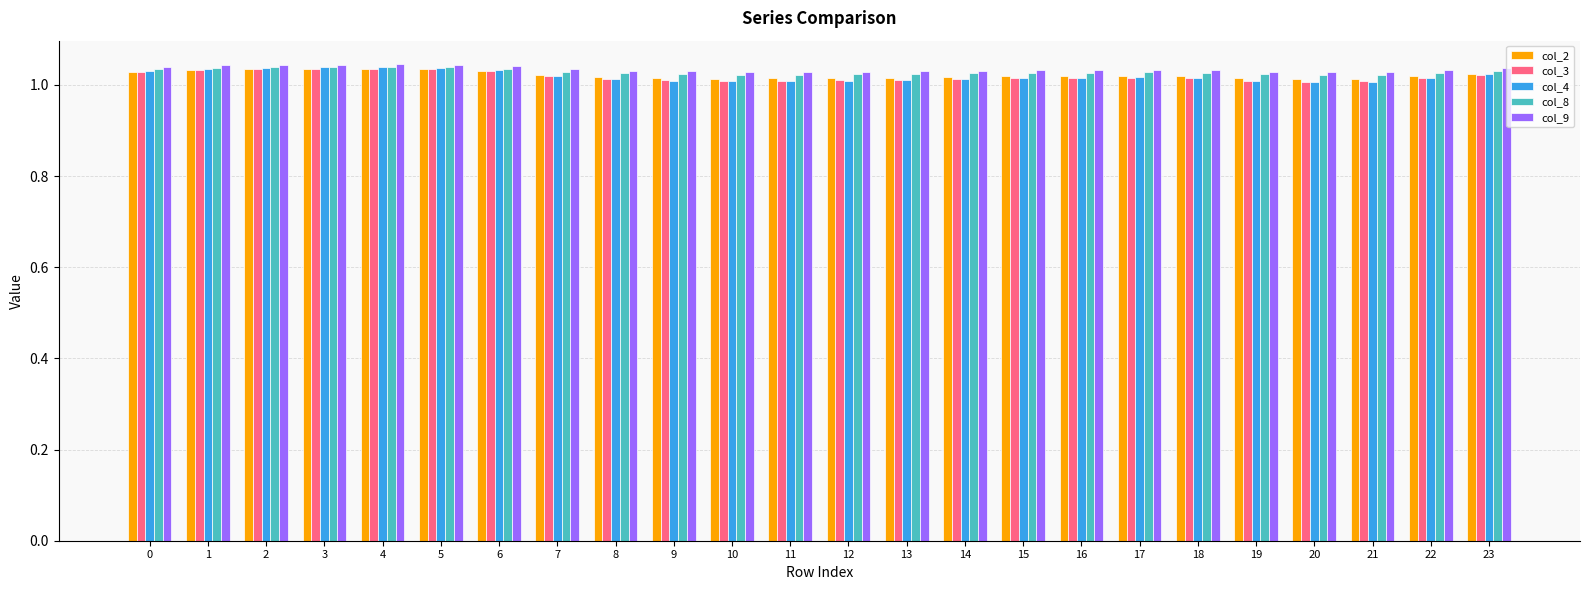

How many bars are there in each group?

5